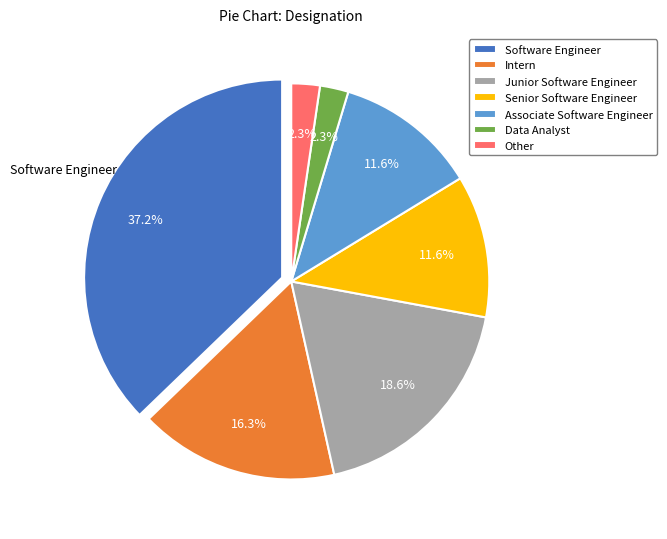

What is the ratio of the value at Data Analyst to the value at Junior Software Engineer?

0.1